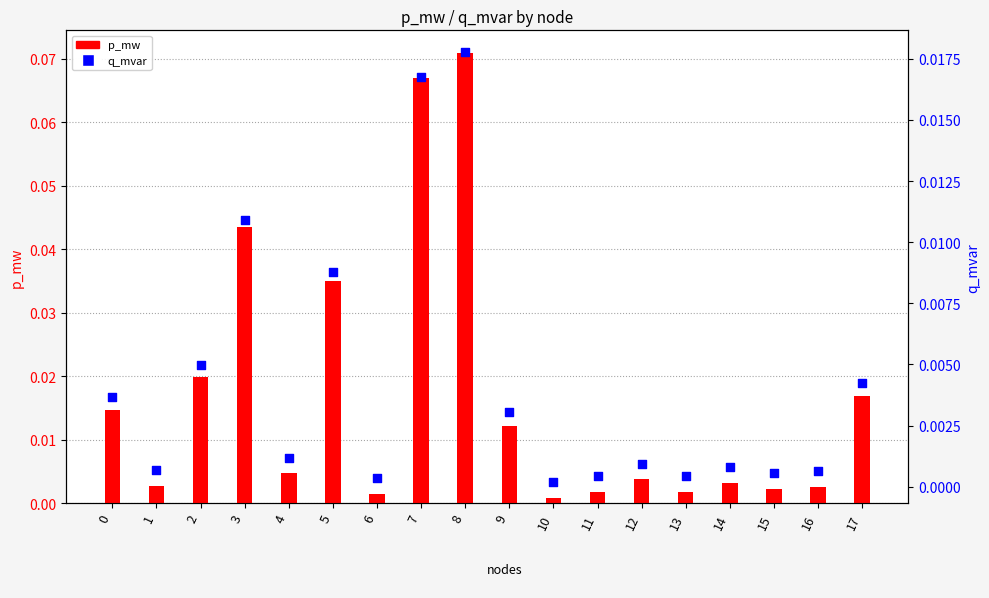

Which series has the largest total across all categories?

p_mw